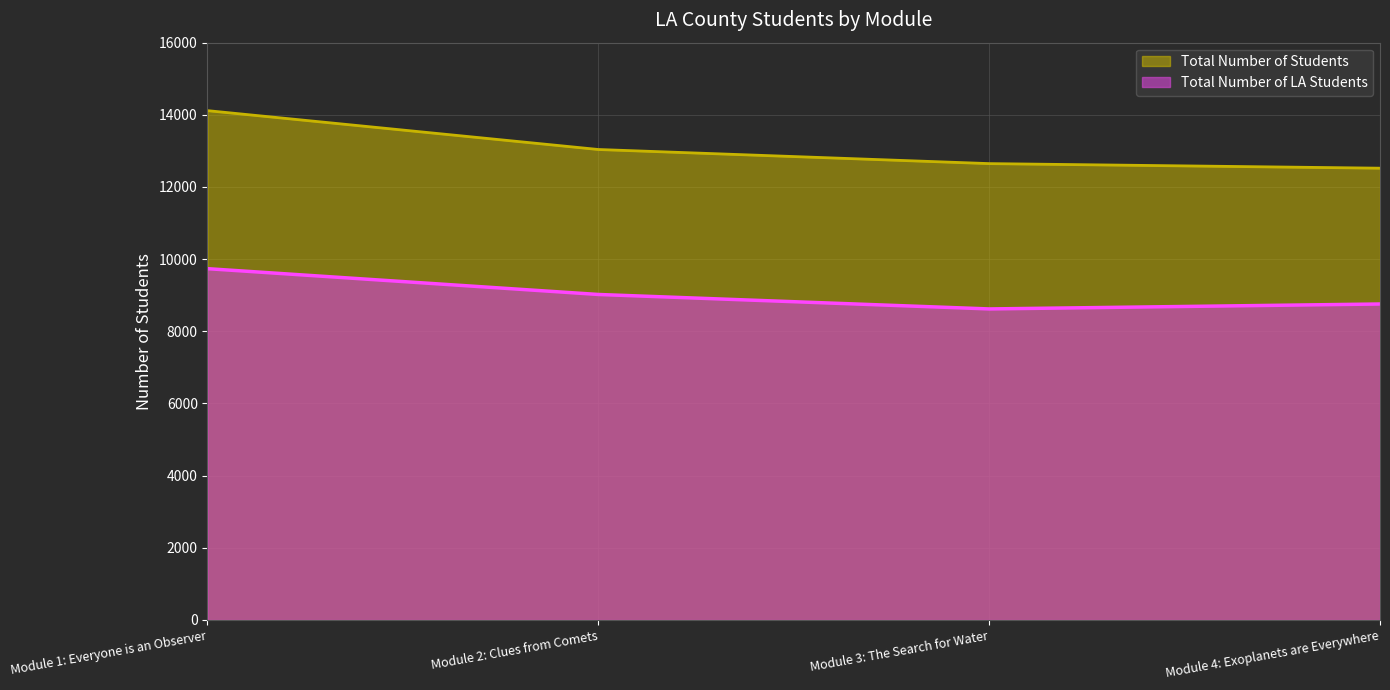

Which series has the largest total across all categories?

Total Number of Students